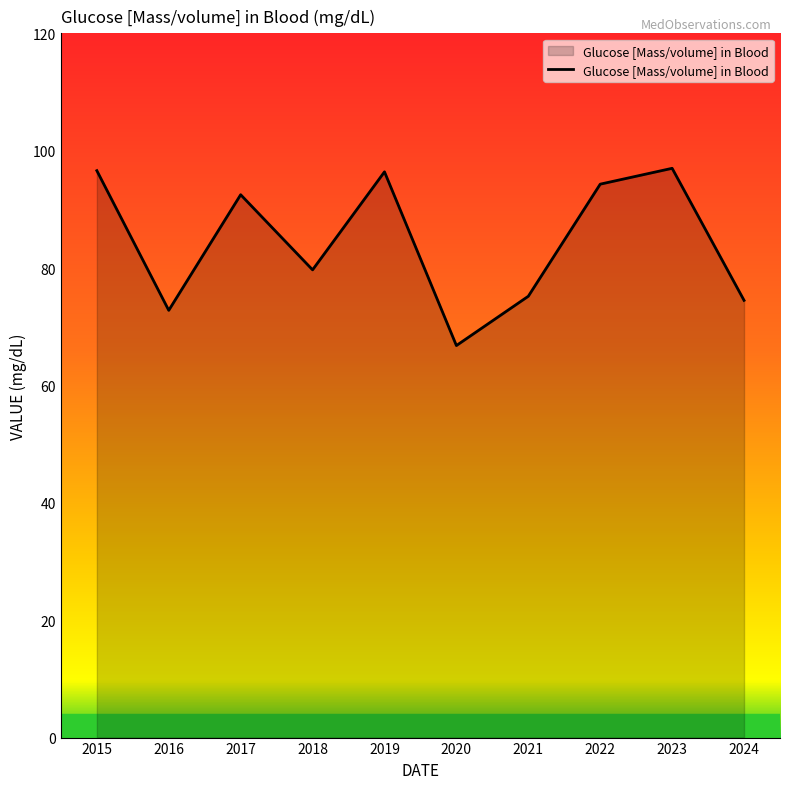

How many interior local valleys (lower than both neighbors) does the data have?

3